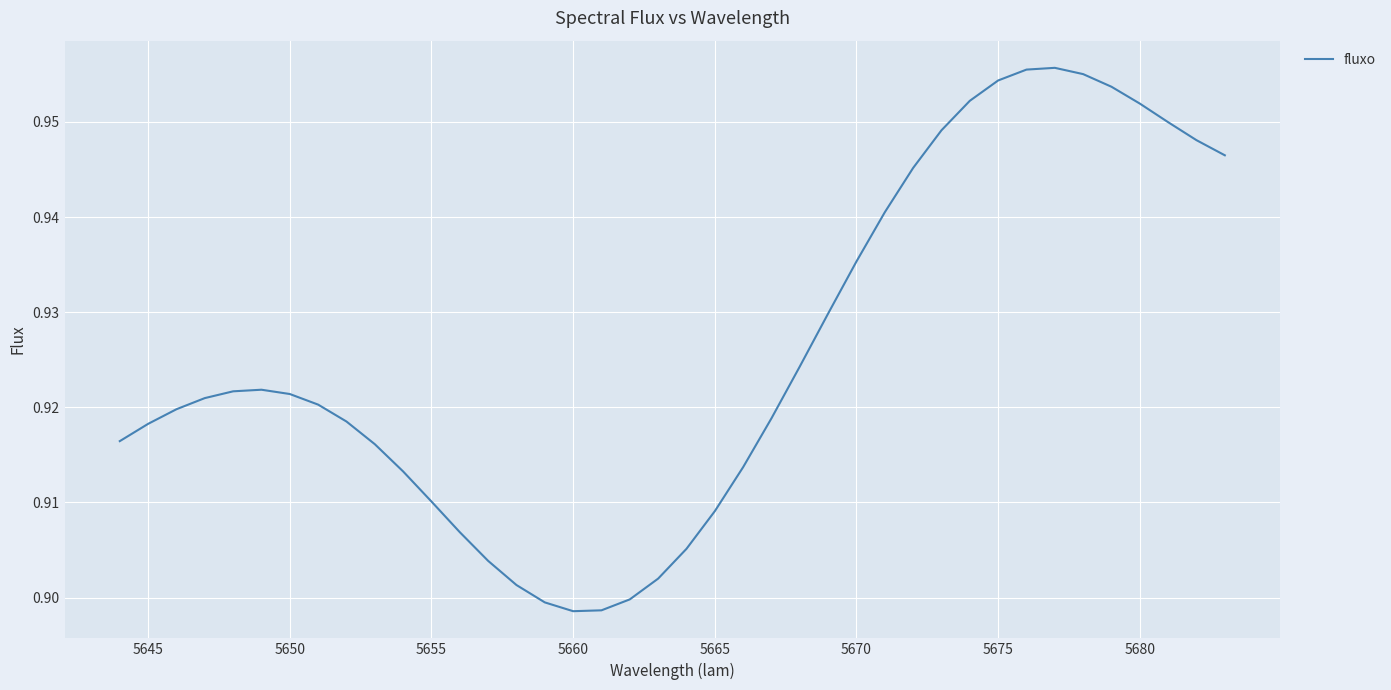

How many series are shown in this chart?

1